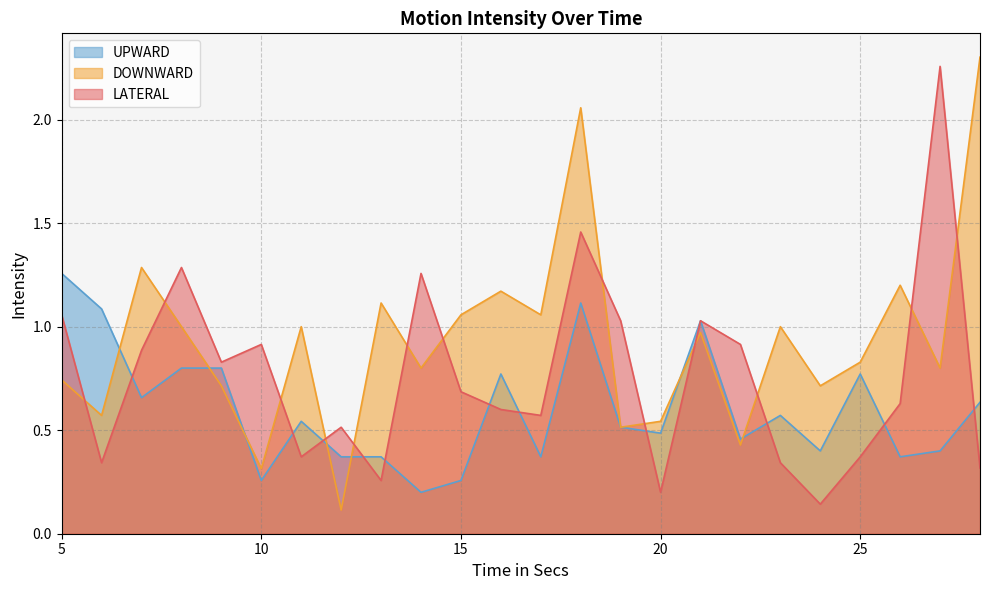

Which series ends up on top after the final intersection of LATERAL and DOWNWARD?

DOWNWARD